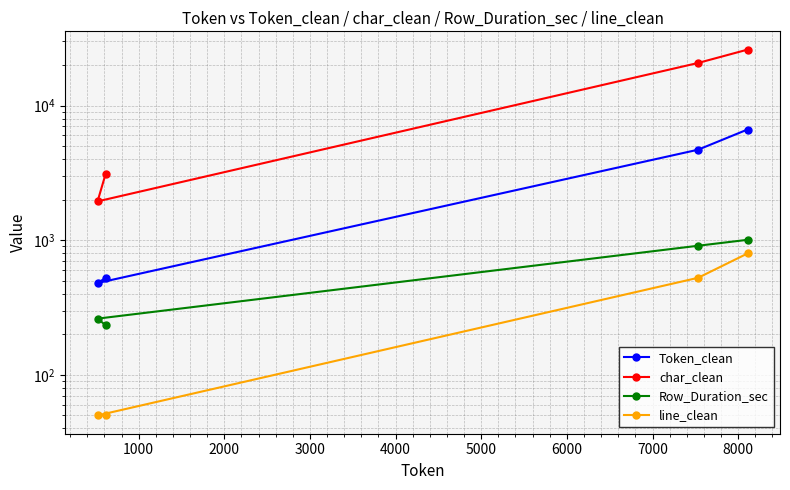

How many lines are shown in the chart?

4